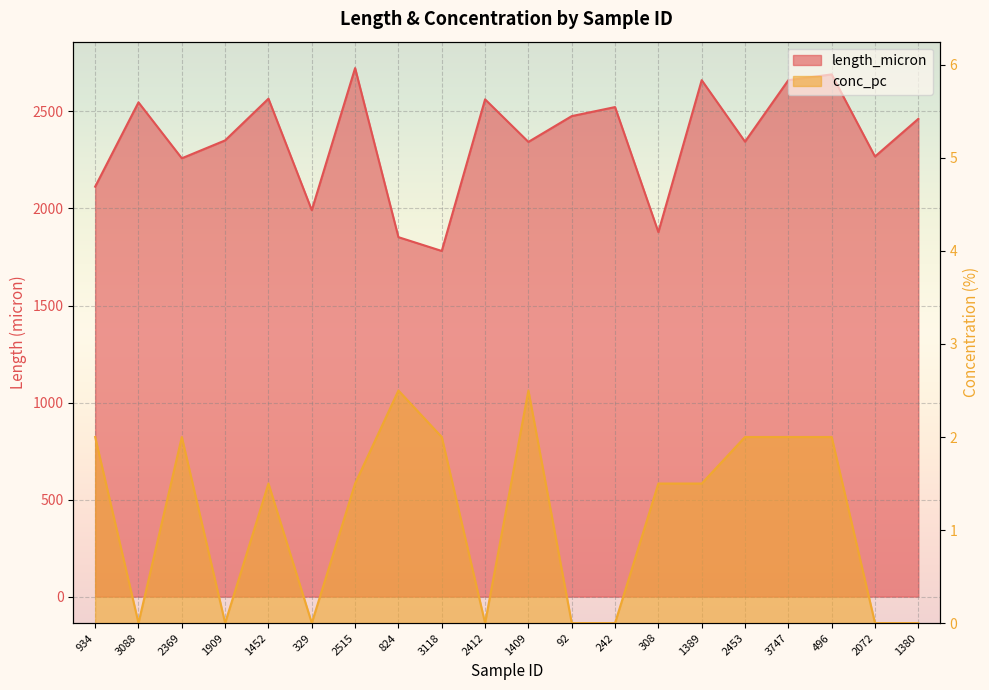

Reading left to right, transcribe all the data shown in this chart.

length_micron: 934=2112.3	3088=2546.7	2369=2258.5	1909=2350.7	1452=2565.6	329=1991.1	2515=2723.2	824=1852.1	3118=1781.0	2412=2562.2	1409=2342.9	92=2475.8	242=2522.4	308=1878.1	1389=2661.0	2453=2344.2	3747=2661.0	496=2690.7	2072=2267.6	1380=2461.6
conc_pc: 934=2.0	3088=0.0	2369=2.0	1909=0.0	1452=1.5	329=0.0	2515=1.5	824=2.5	3118=2.0	2412=0.0	1409=2.5	92=0.0	242=0.0	308=1.5	1389=1.5	2453=2.0	3747=2.0	496=2.0	2072=0.0	1380=0.0